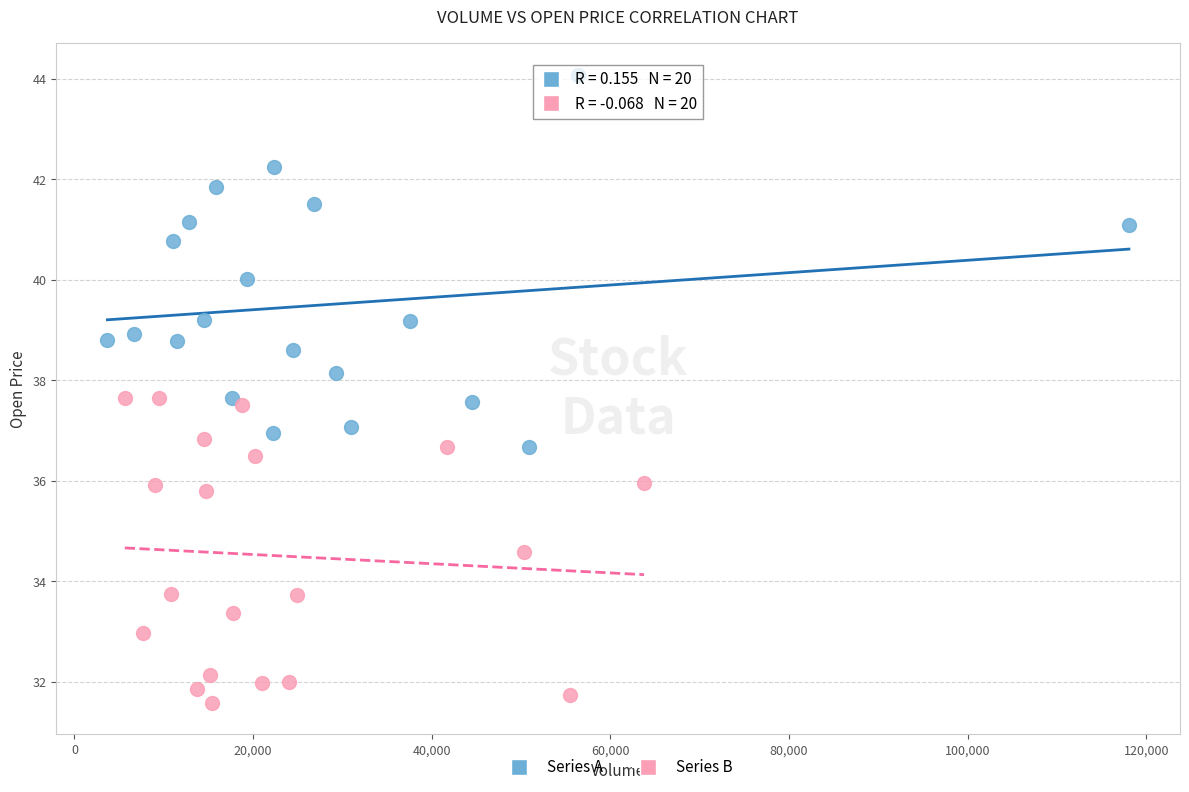

What are all the series names shown in the legend?

Series A, Series B